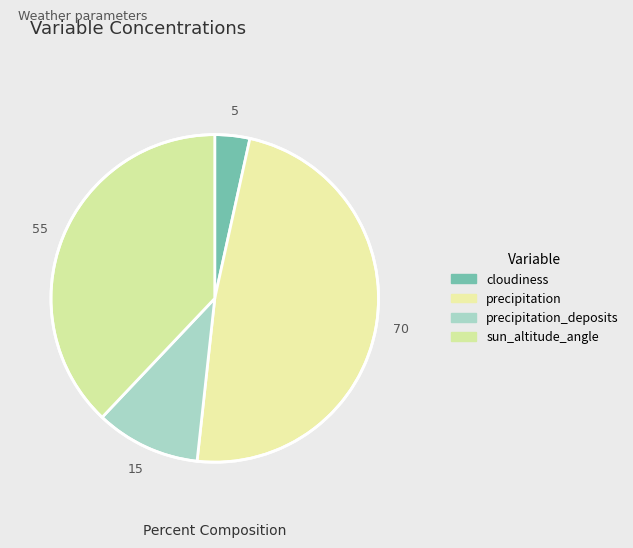

What is the smallest slice in the pie chart?

cloudiness